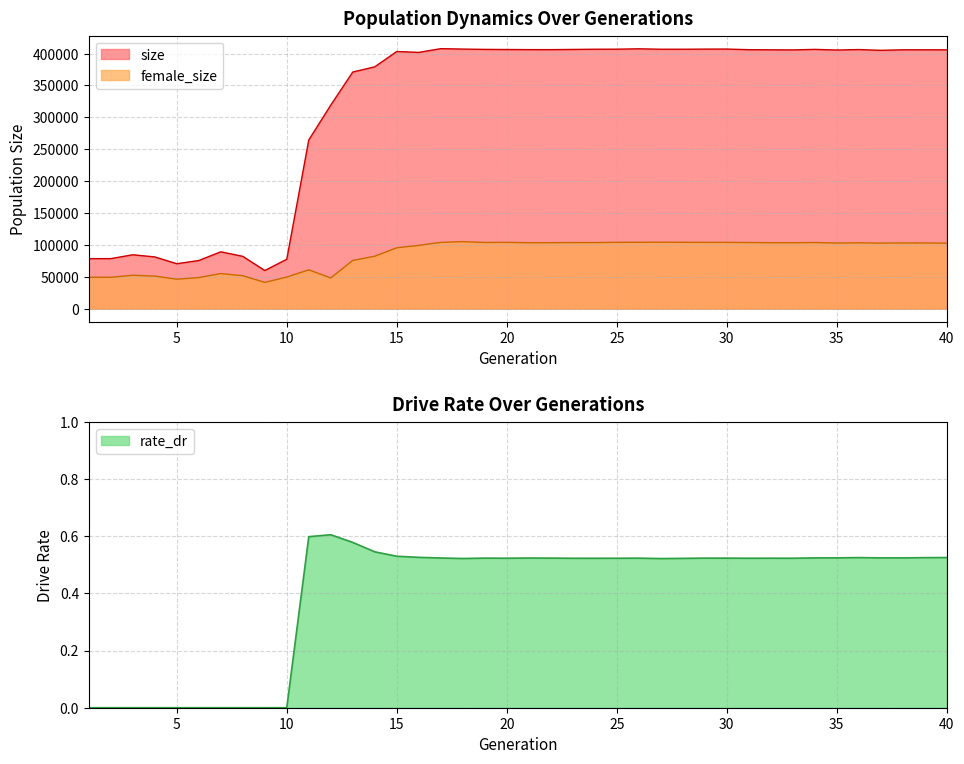

How many distinct data groups are displayed?

3